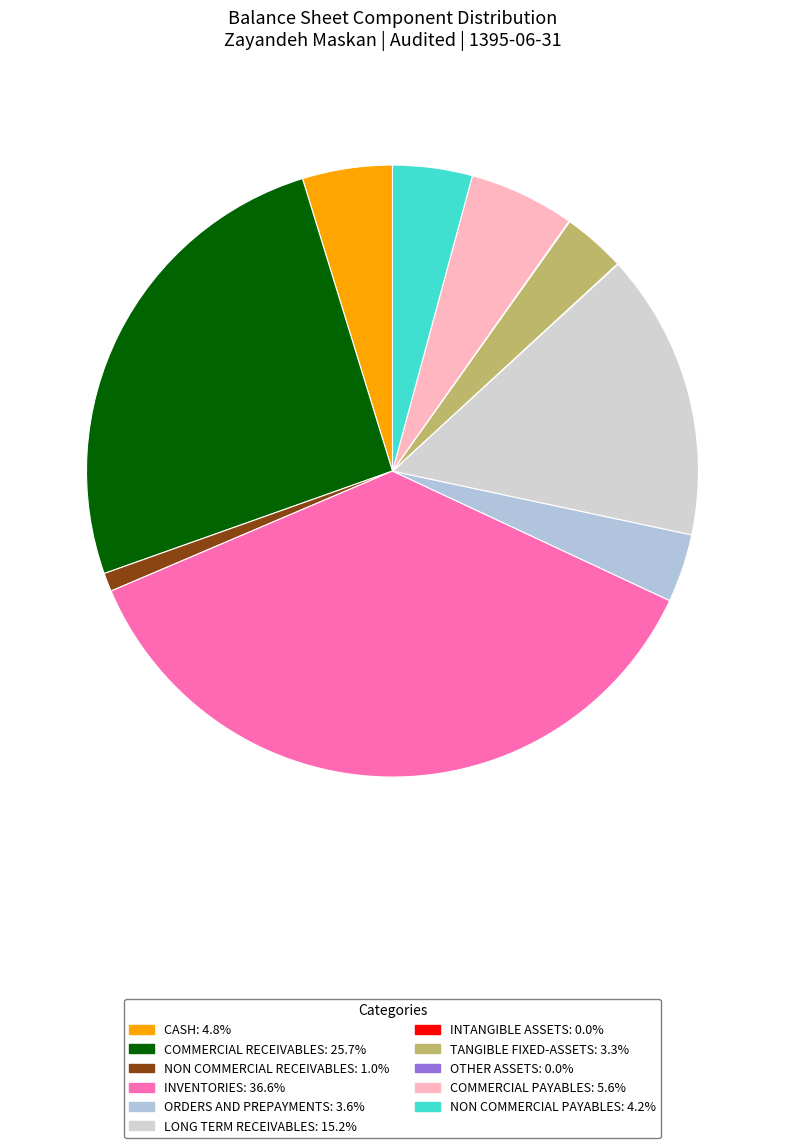

To the nearest percent, what is the difference between the largest and smallest slice percentages?

37%